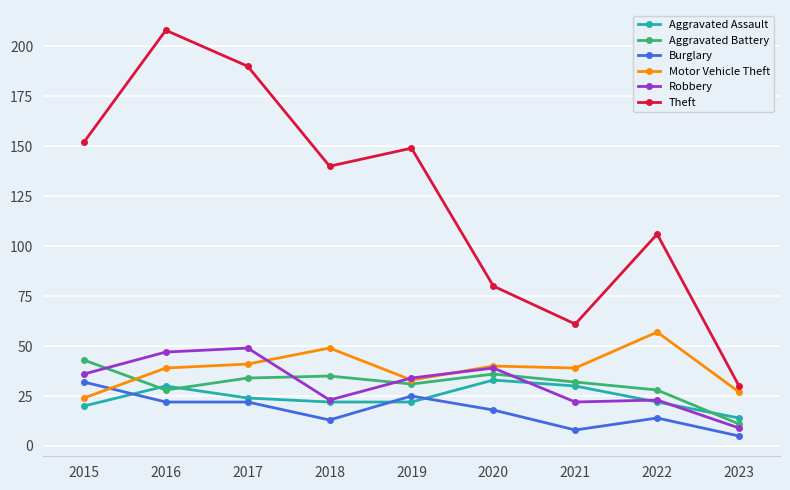

What is the highest value of the Motor Vehicle Theft series?

57